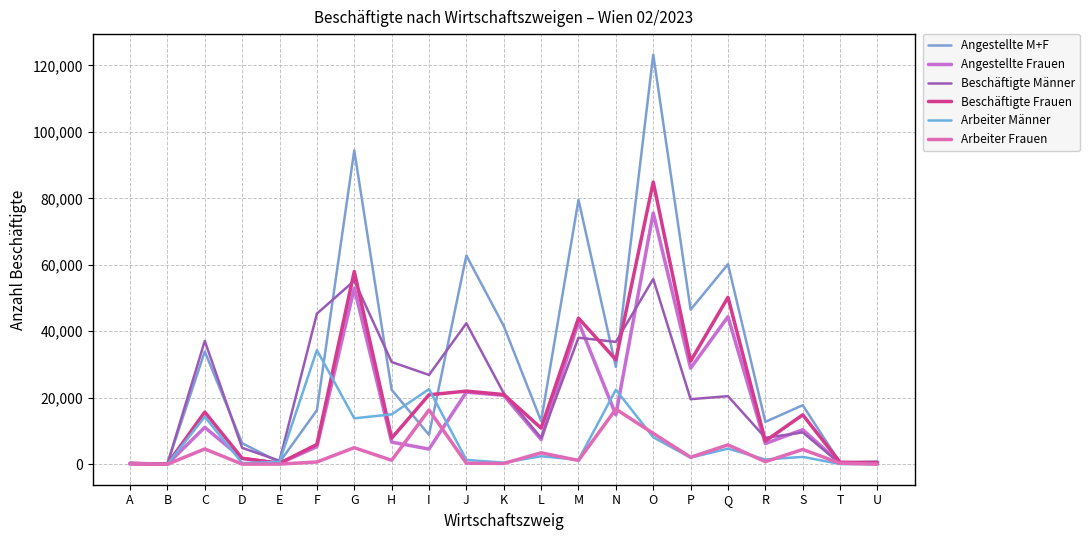

Which series changed the most between A and N?

Beschäftigte Männer